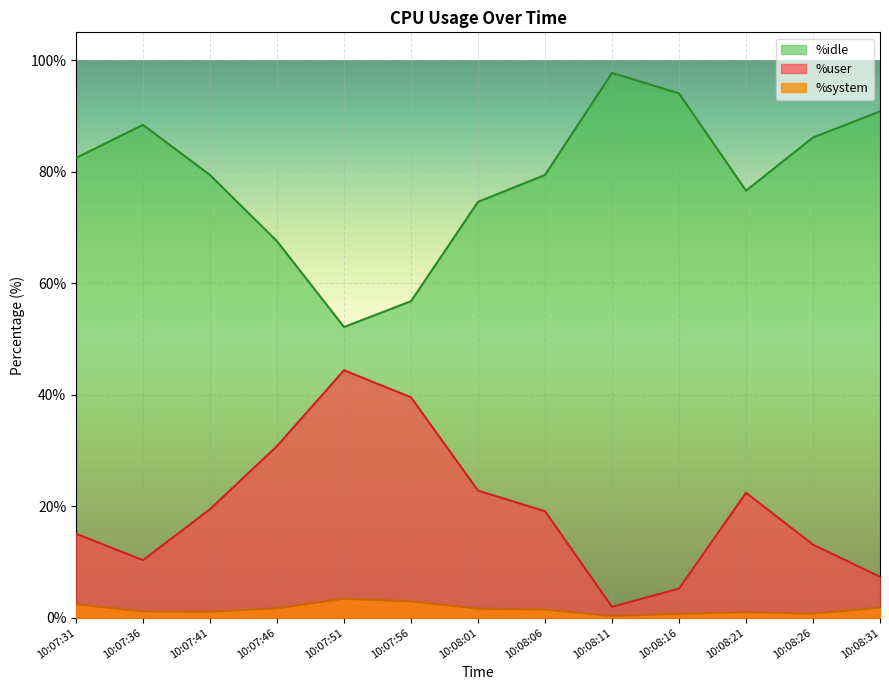

Which series has the largest total across all categories?

%idle